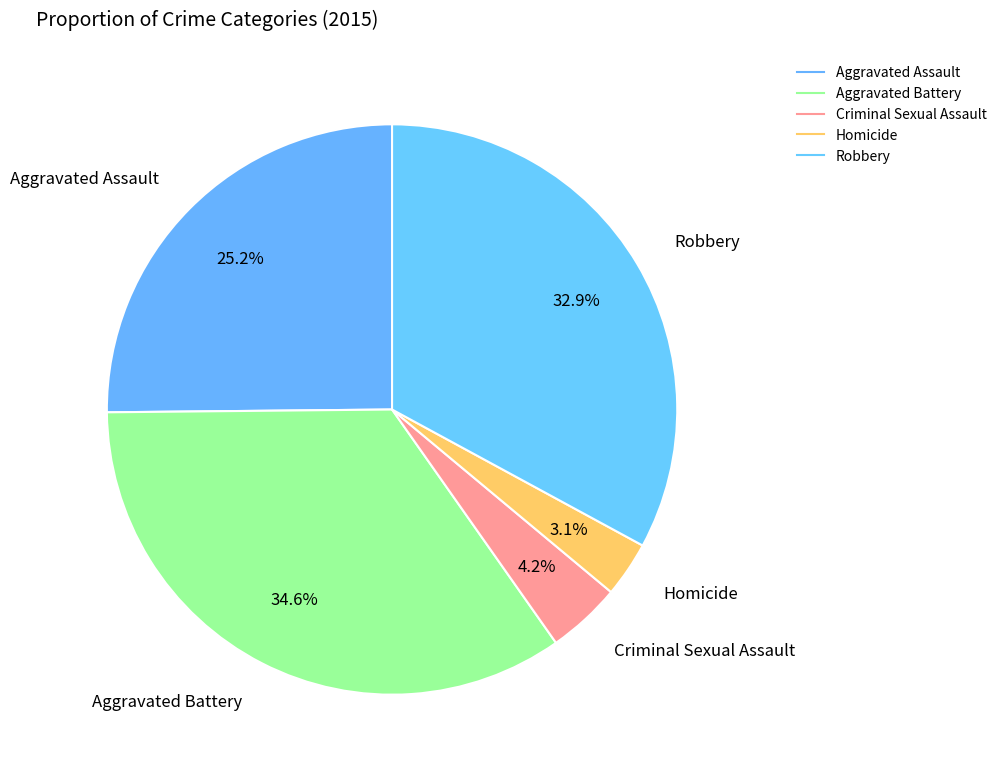

How many segments does this pie chart have?

5